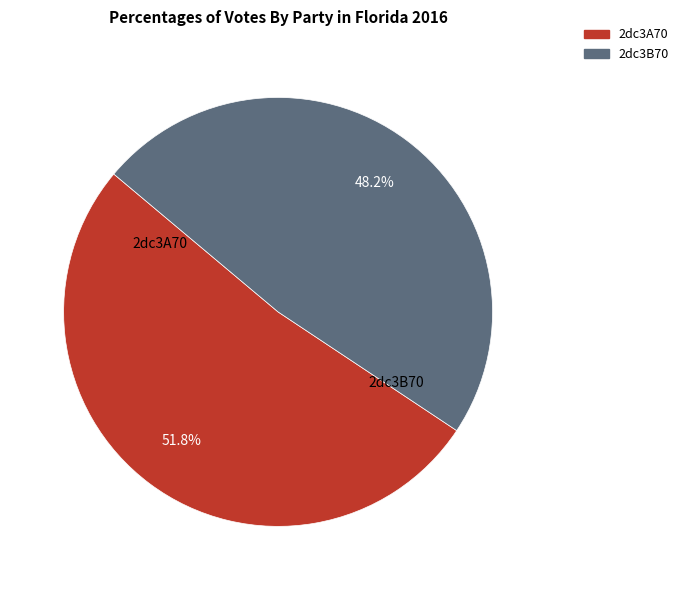

Is it true that 2dc3B70 is 60% of the pie?

False